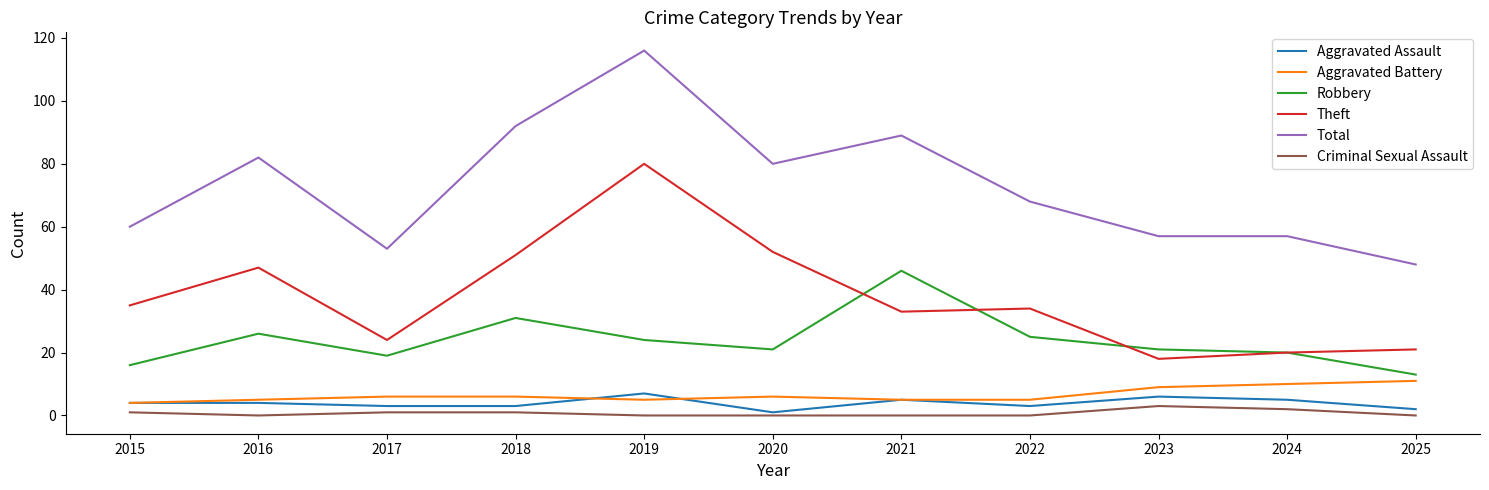

Is it true that Theft equals 26 at 2023?

False